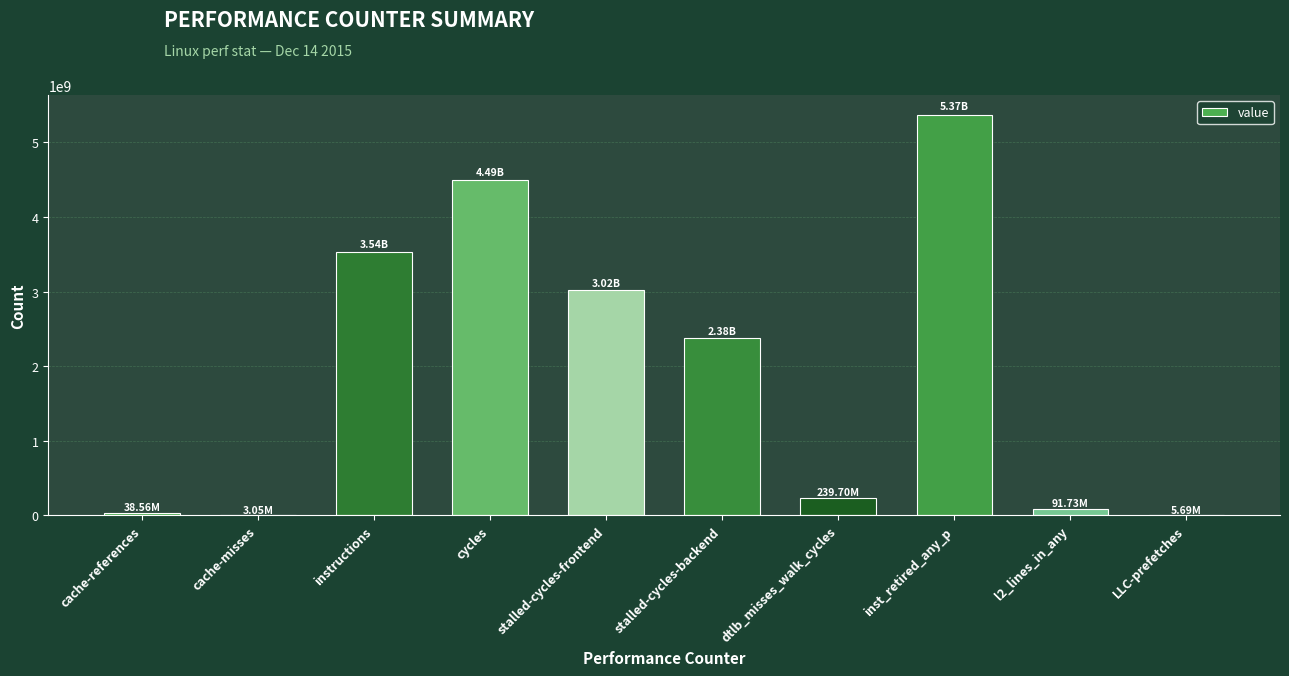

How many data points does each series have?

10